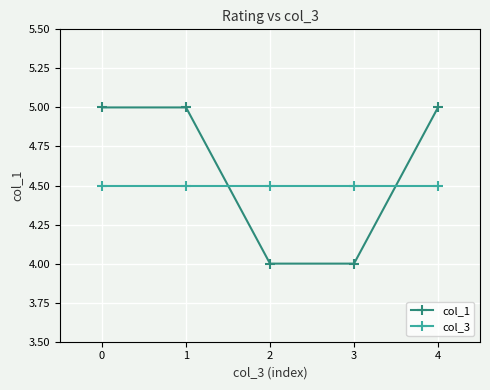

What is the spread (max minus min) of values at 0?

0.5